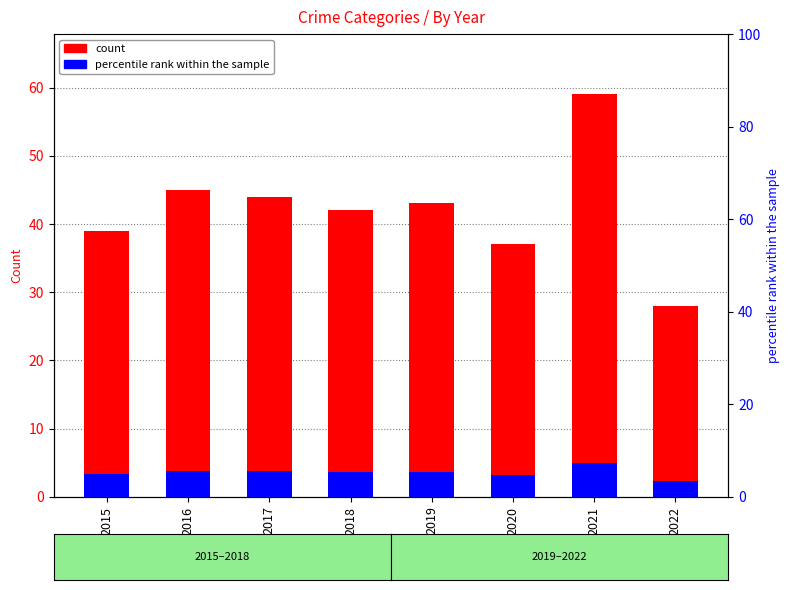

The value of percentile rank within the sample at 2018 is 6.0. True or false?

False